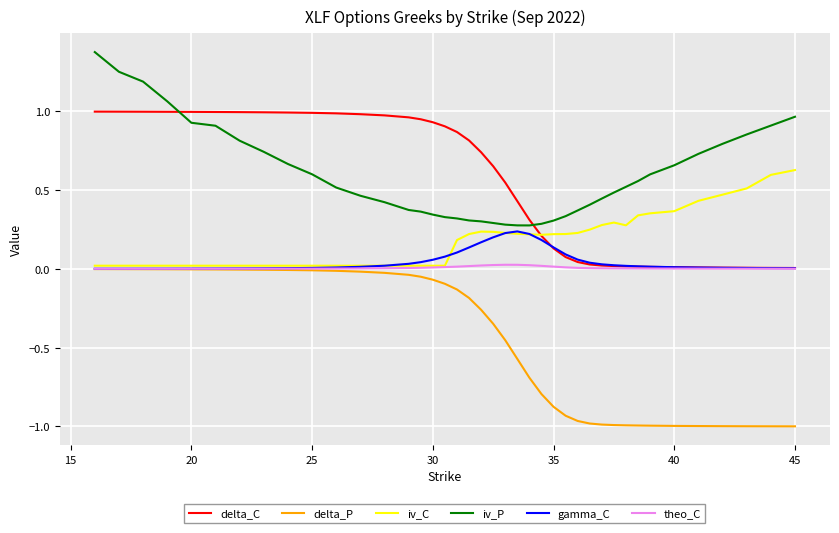

How many times do delta_C and iv_P cross each other?

2